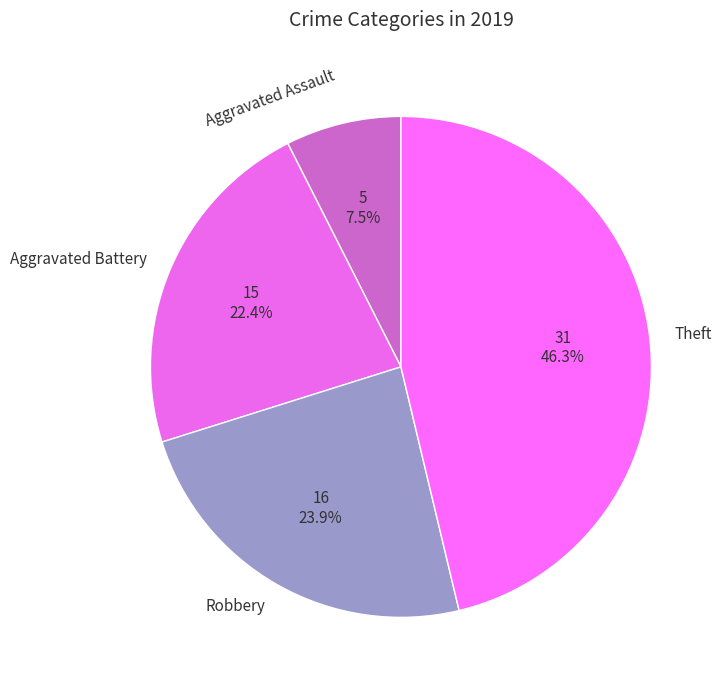

How much of the chart is everything except Aggravated Assault?

92.5%